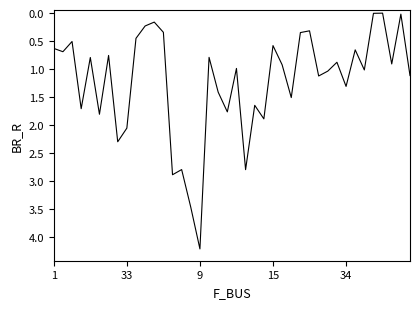

What is the maximum value shown in the chart?

4.2